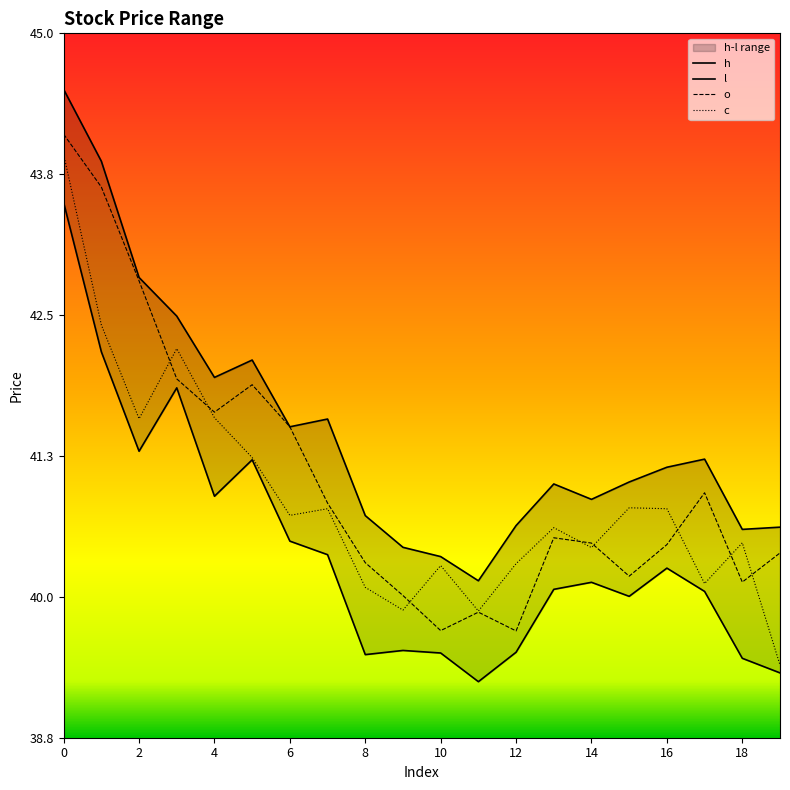

Which series has the largest range (max minus min)?

c